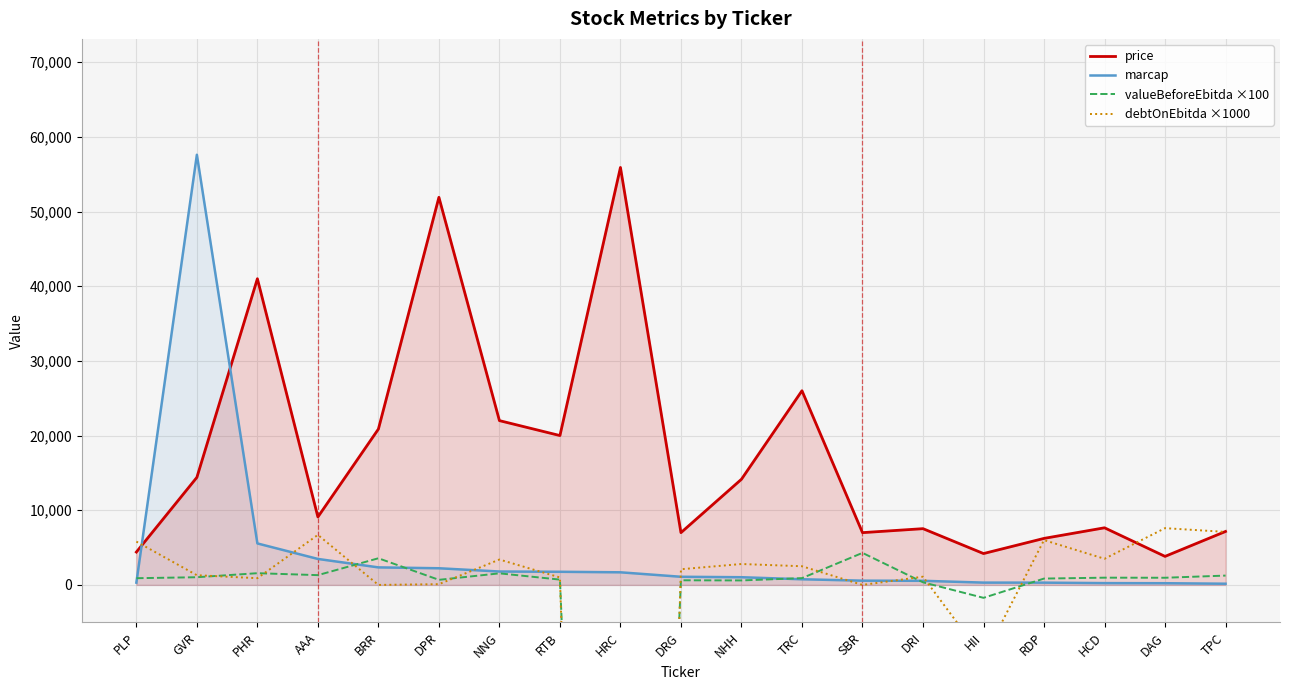

Reading right to left, transcribe all the data shown in this chart.

price: 7160.0	3820.0	7650.0	6230.0	4200.0	7533.0	7000.0	26000.0	14150.0	7000.0	55900.0	20000.0	22000.0	51900.0	20870.0	9100.0	41000.0	14400.0	4400.0
marcap: 161.0	228.0	242.0	306.0	309.0	551.0	570.0	757.0	1031.0	1091.0	1689.0	1759.0	1795.0	2232.0	2348.0	3479.0	5555.0	57600.0	308.0
valueBeforeEbitda ×100: 1250.0	960.0	970.0	850.0	-1730.0	350.0	4290.0	910.0	600.0	620.0	-188650.0	710.0	1550.0	680.0	3570.0	1310.0	1570.0	1030.0	900.0
debtOnEbitda ×1000: 7100.0	7600.0	3500.0	6000.0	-9800.0	1100.0	0.0	2500.0	2800.0	2100.0	-252700.0	1000.0	3400.0	100.0	0.0	6700.0	900.0	1300.0	5800.0